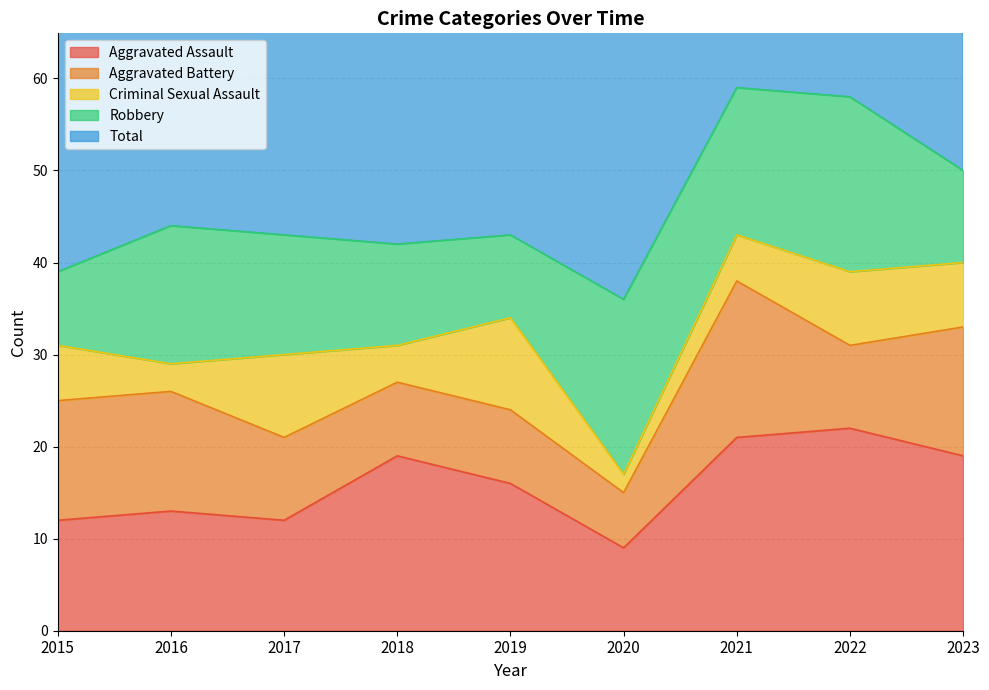

Is the value of Robbery at 2020 greater than the value of Aggravated Assault at 2018?

No